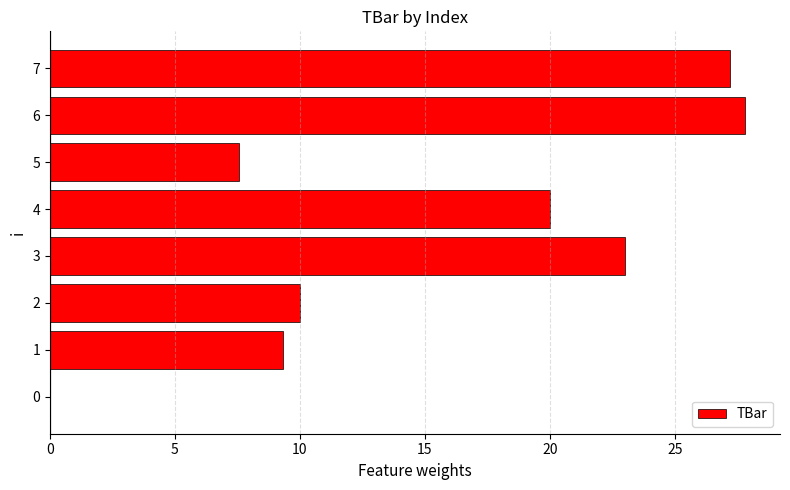

How many series are shown in this chart?

1